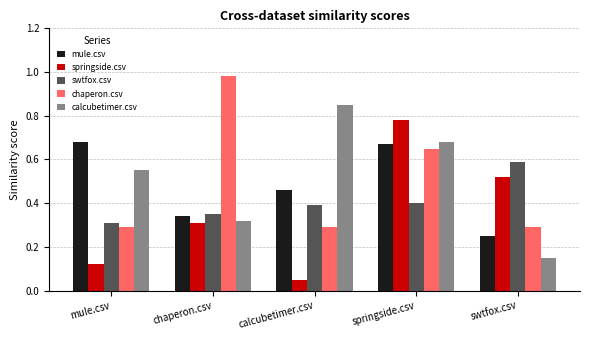

How many bars are there in each group?

5